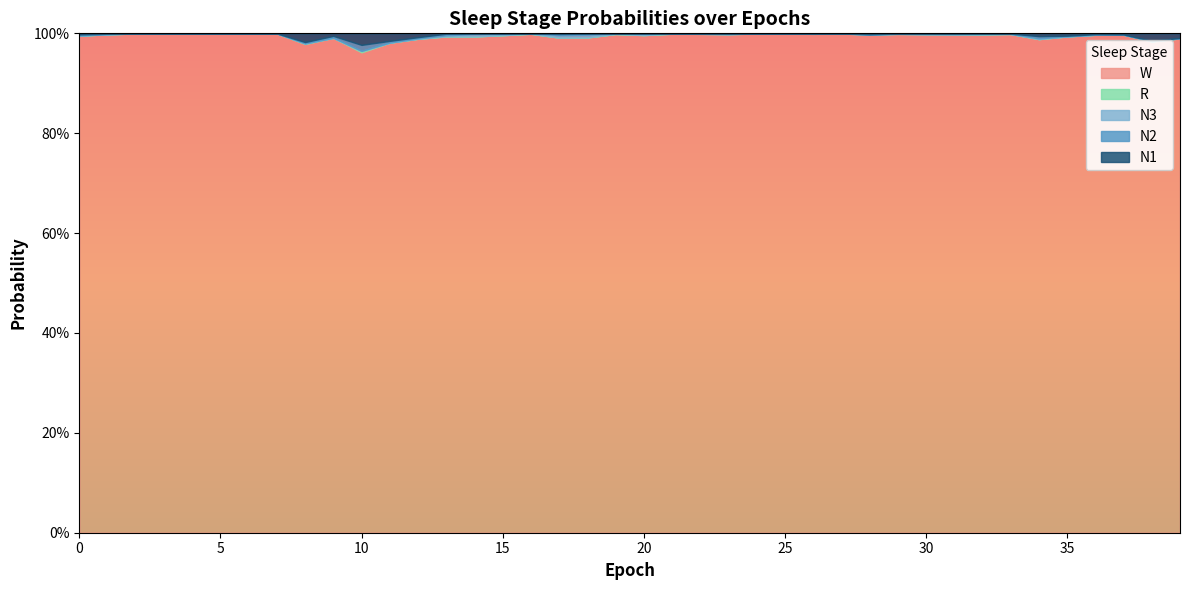

True or false: N1 and W cross at least once.

False